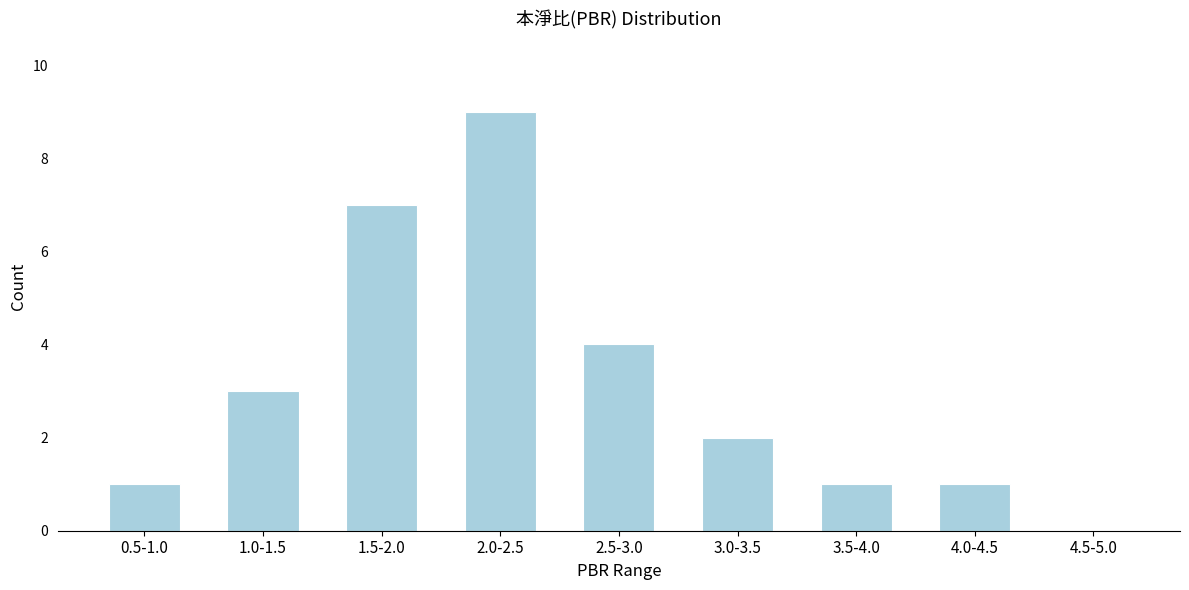

Reading right to left, extract all data points from this chart.

4.5-5.0=0	4.0-4.5=1	3.5-4.0=1	3.0-3.5=2	2.5-3.0=4	2.0-2.5=9	1.5-2.0=7	1.0-1.5=3	0.5-1.0=1